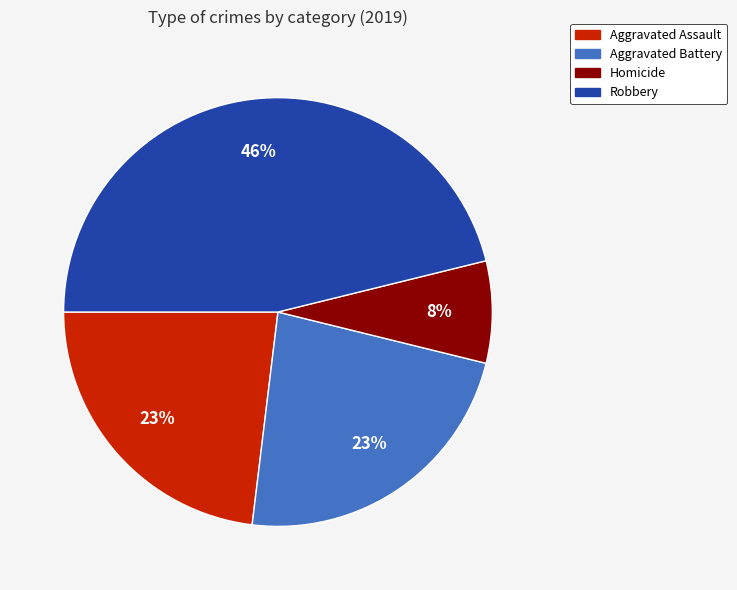

Count the number of slices in the pie.

4